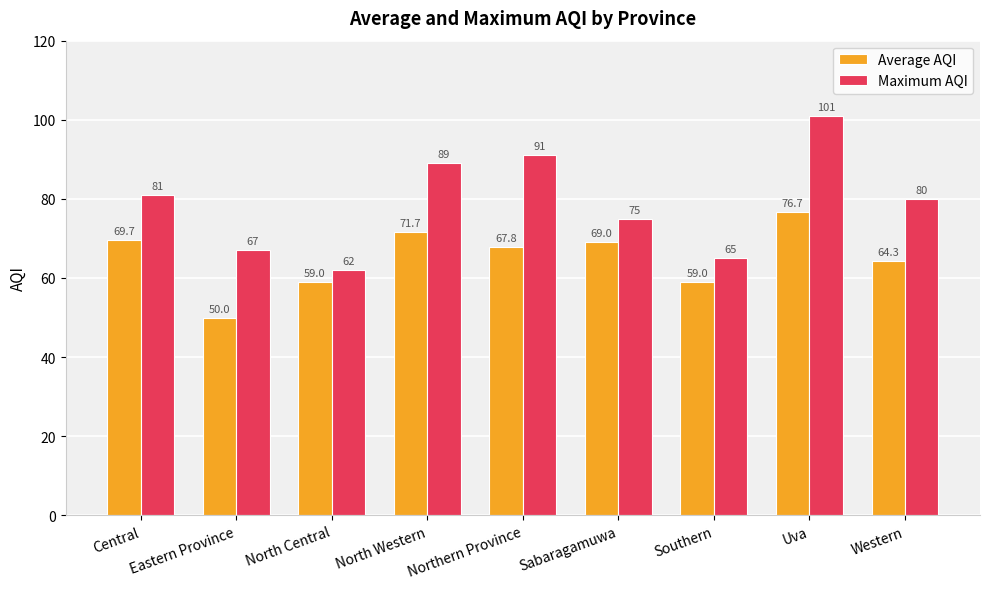

What value does the Average AQI series have at Southern?

59.0